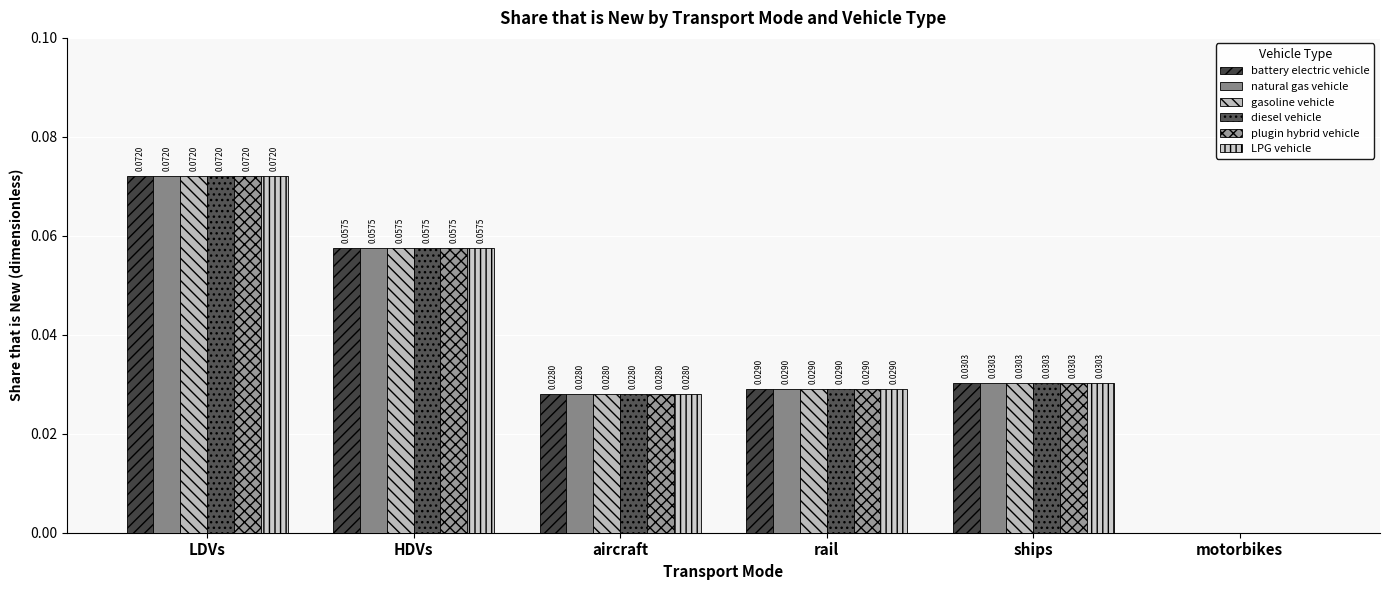

How many categories are shown in the chart?

6